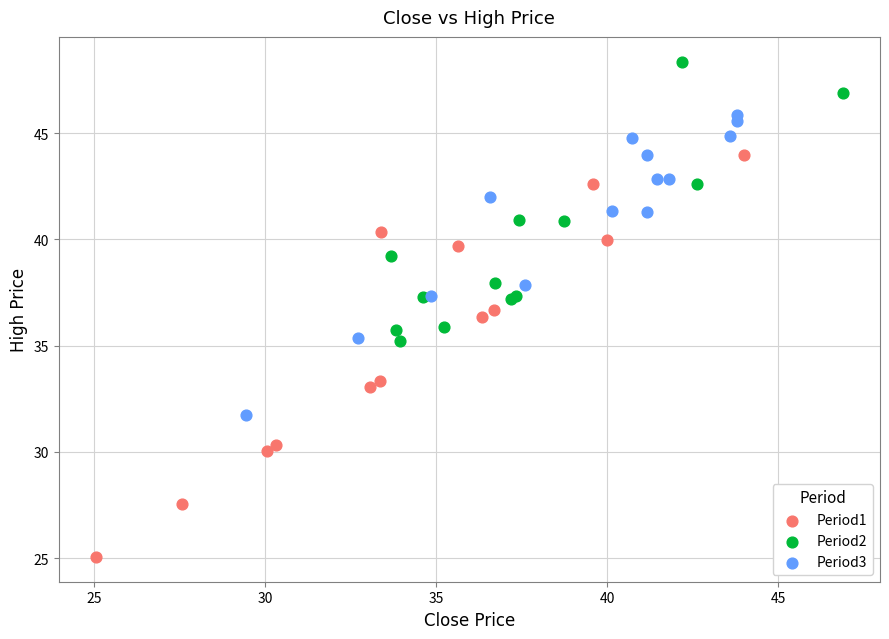

Which series reaches the maximum Y coordinate?

Period2